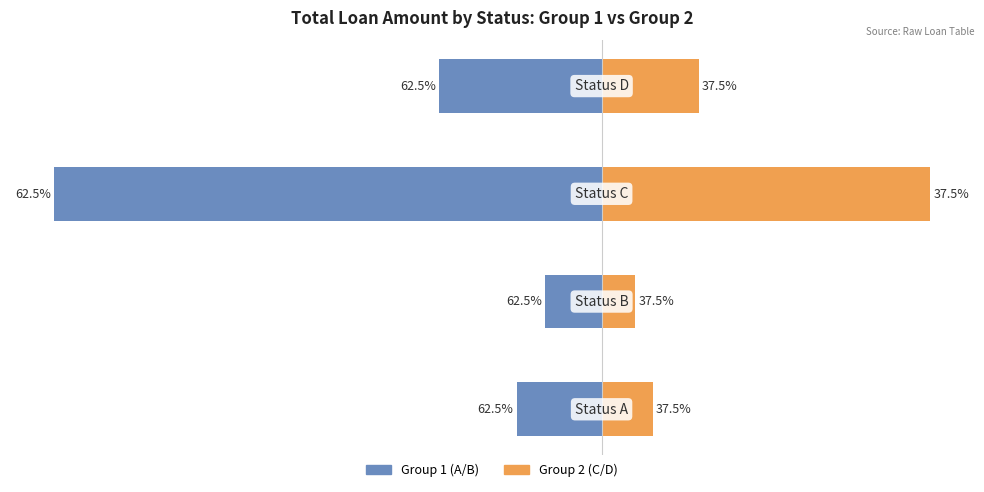

What value does the Group 1 (A/B dominant) series have at 2?

-9.2